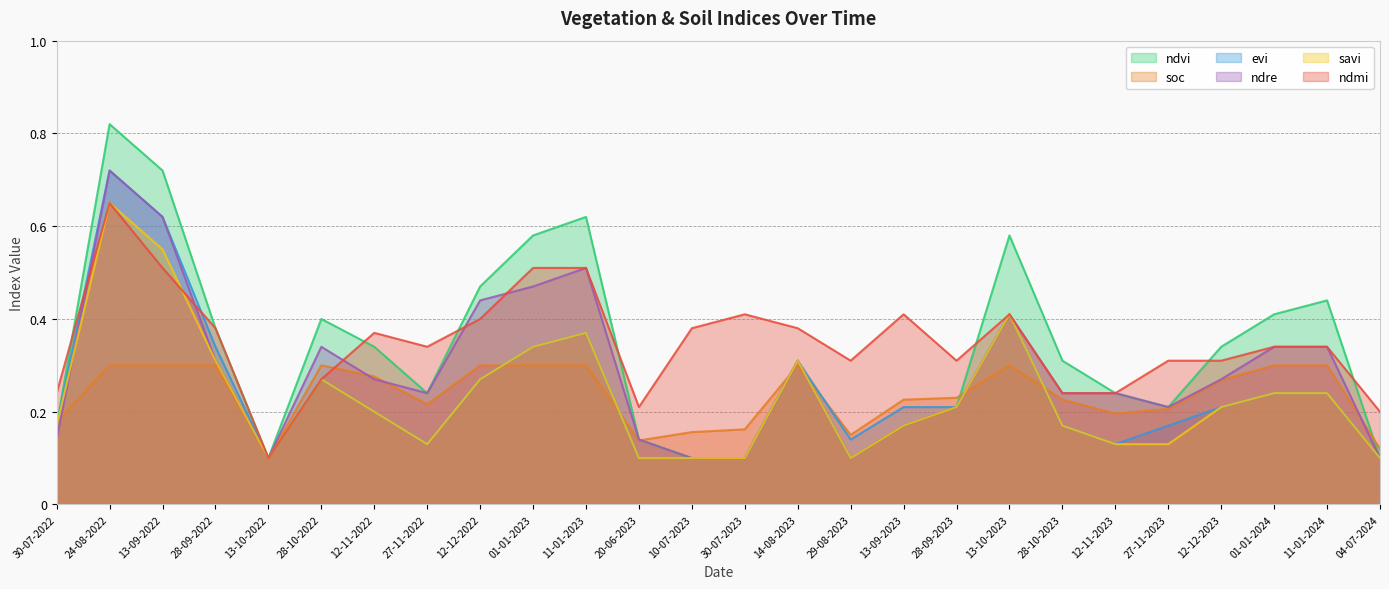

The soc series shows 0.3 at 11-01-2024. True or false?

True